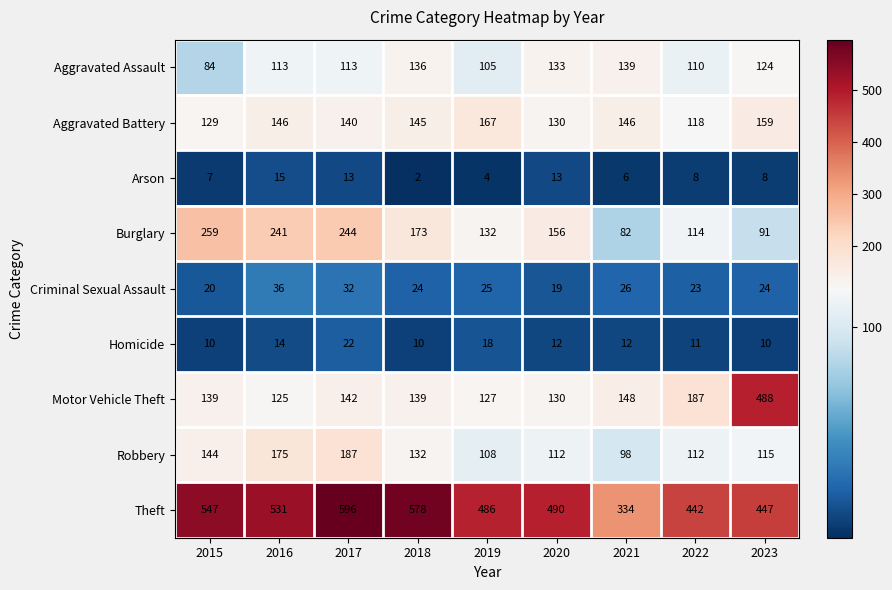

How many distinct data groups are displayed?

9